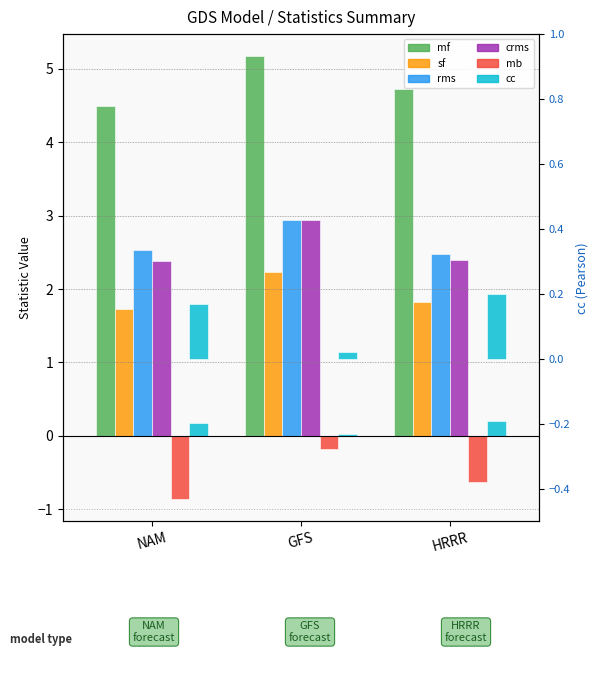

Which category has the lowest value in the cc series?

GFS